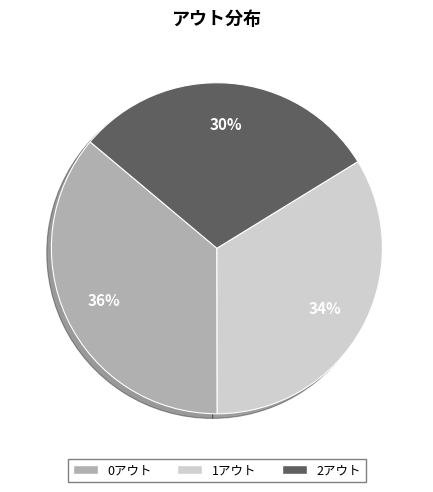

Is it true that 1アウト is 34% of the pie?

True